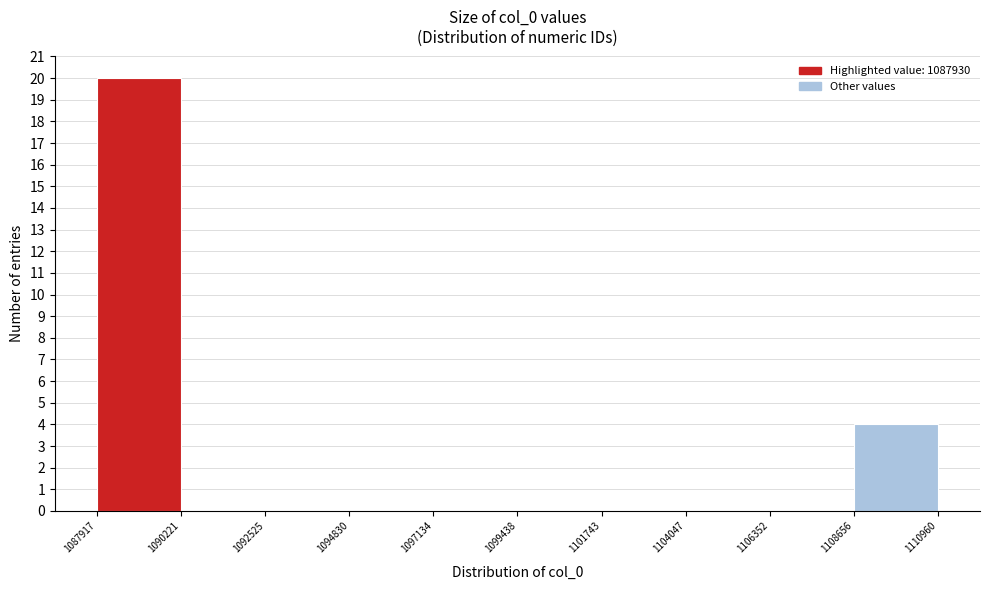

What is the height of the bar covering 1108656 to 1110960 on the x-axis? The values are not printed on the chart, so give them approximately, as read against the axis.

4